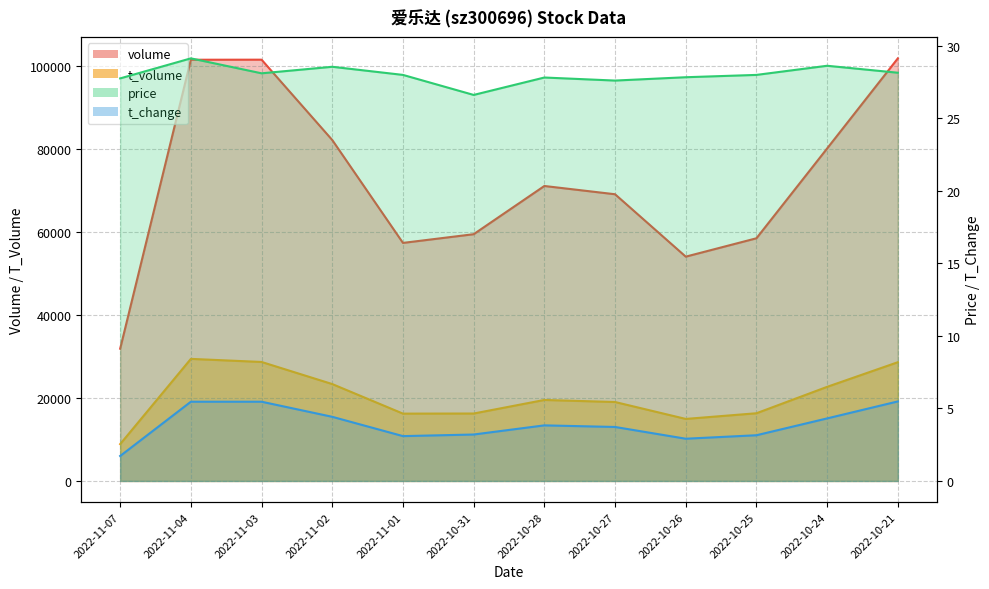

List the labels in order of price_line value, largest first.

2022-11-04, 2022-10-24, 2022-11-02, 2022-10-21, 2022-11-03, 2022-11-01, 2022-10-25, 2022-10-26, 2022-10-28, 2022-11-07, 2022-10-27, 2022-10-31